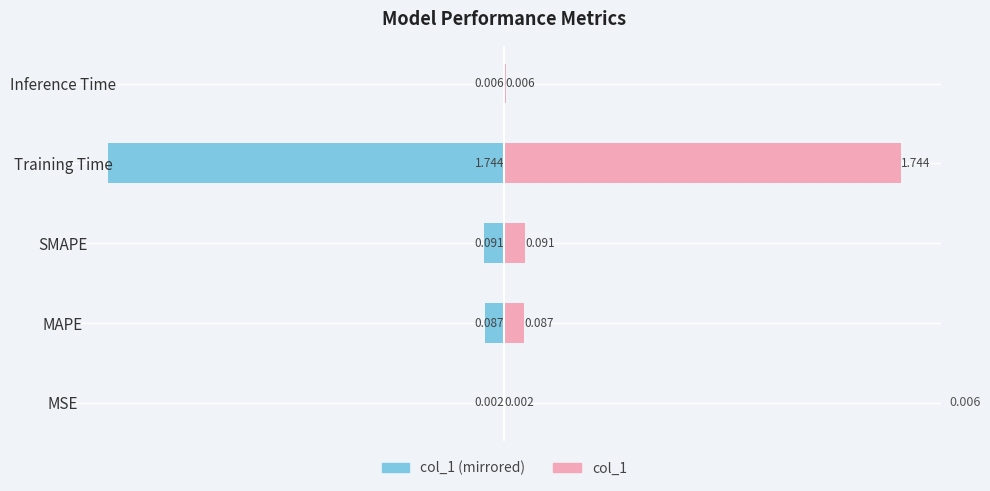

How many categories are shown in the chart?

5